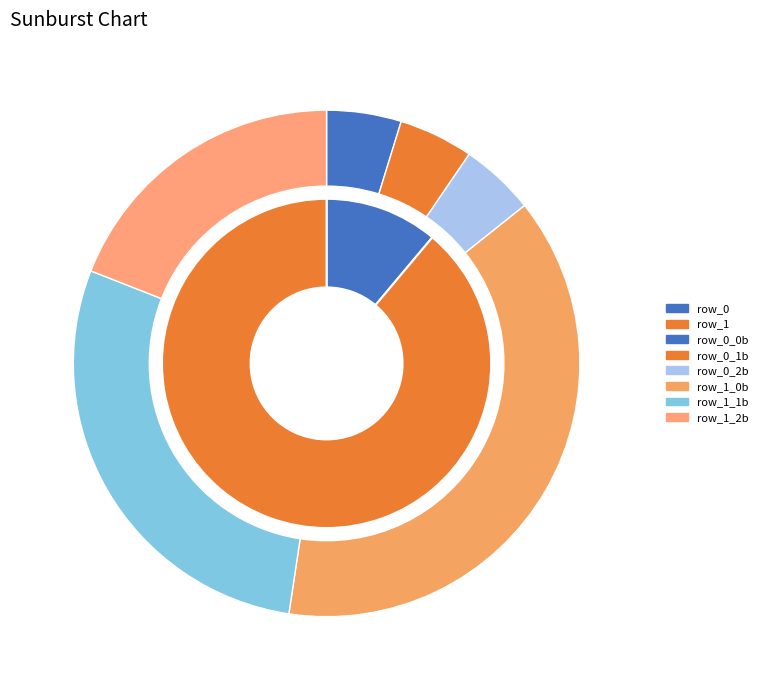

What is the smallest slice in the pie chart?

row_0